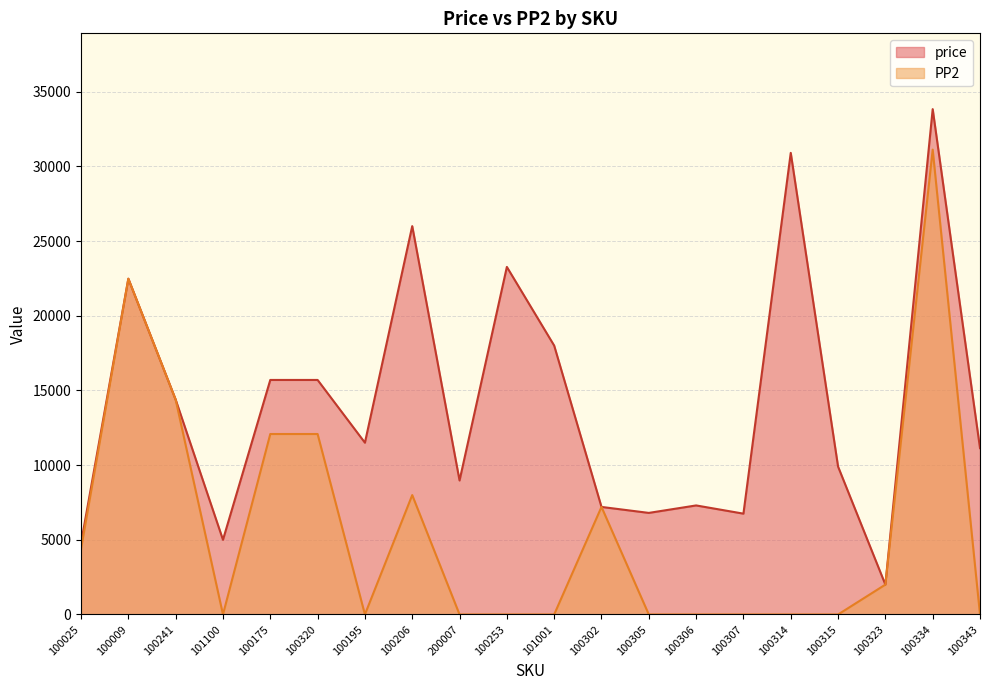

How many interior local valleys does the PP2 series have?

2